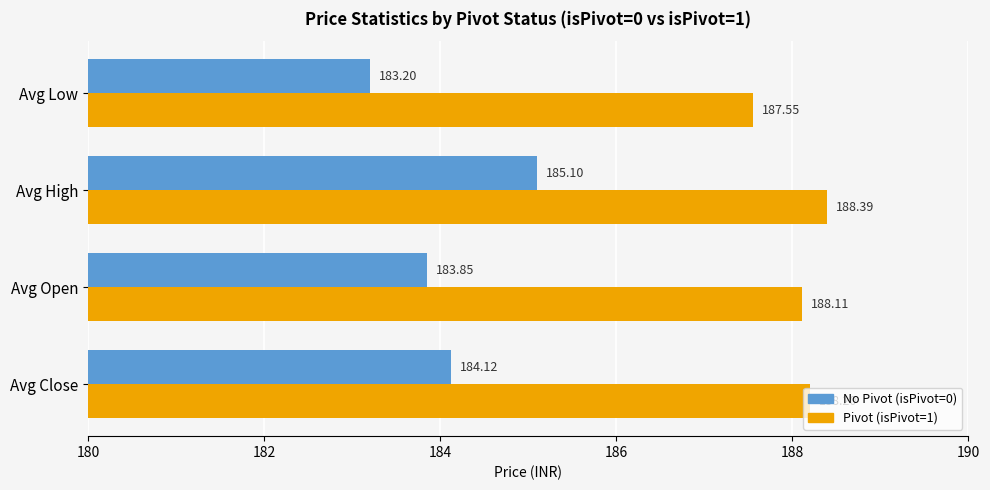

What is the average value of the Pivot (isPivot=1) series?

188.1